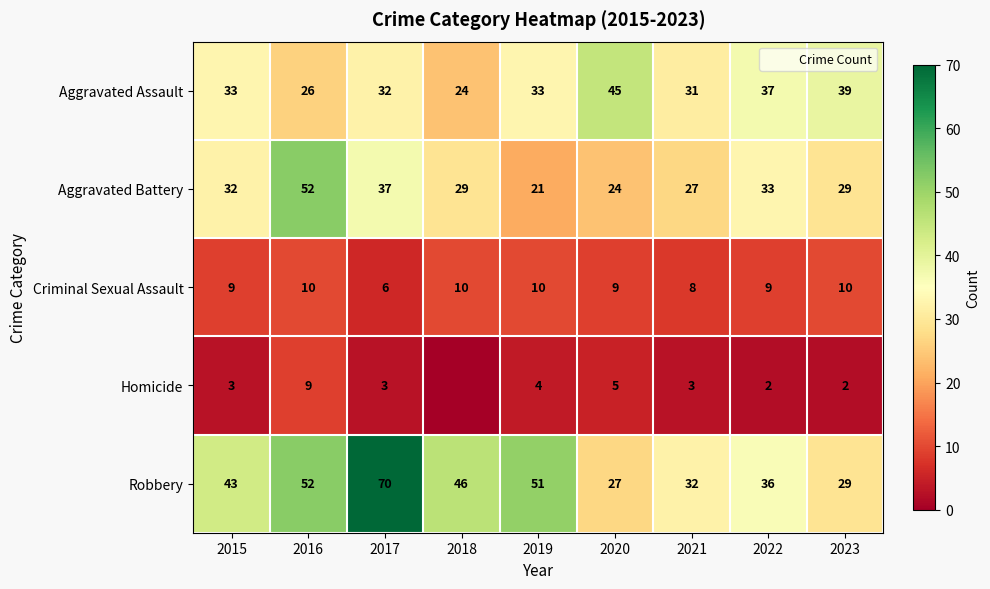

What is the difference between the maximum and minimum values in the Aggravated Battery series?

31